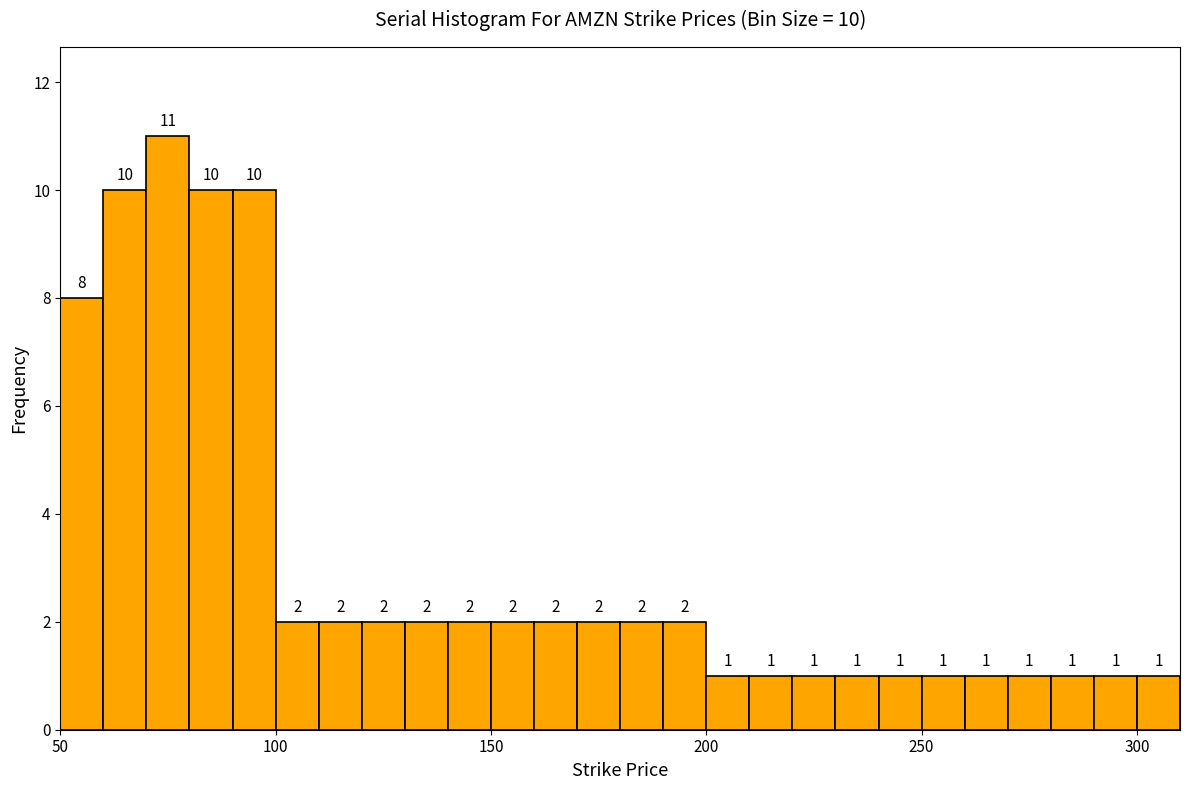

Read against the x-axis, roughly where is the centre of the tallest bar?

75